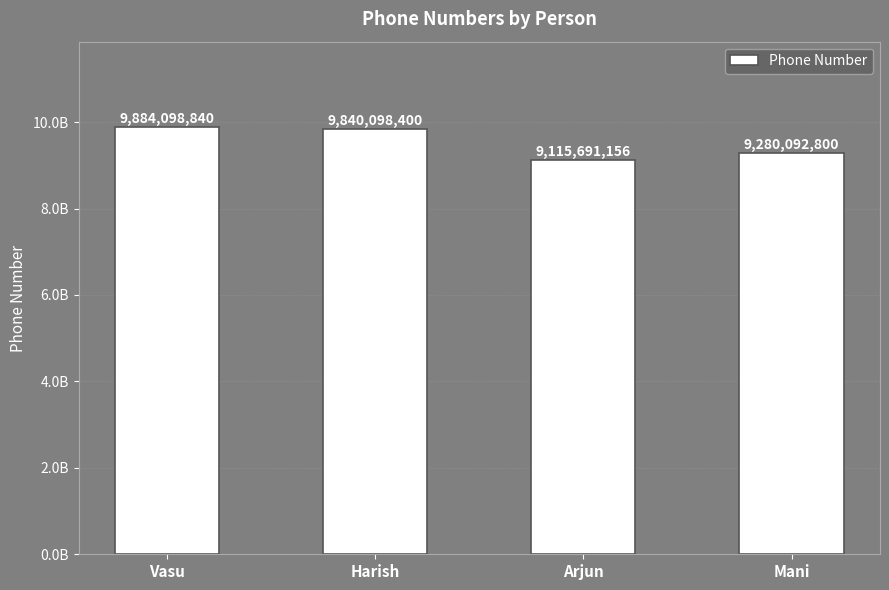

Is it true that the value at Harish is 9840098400?

True